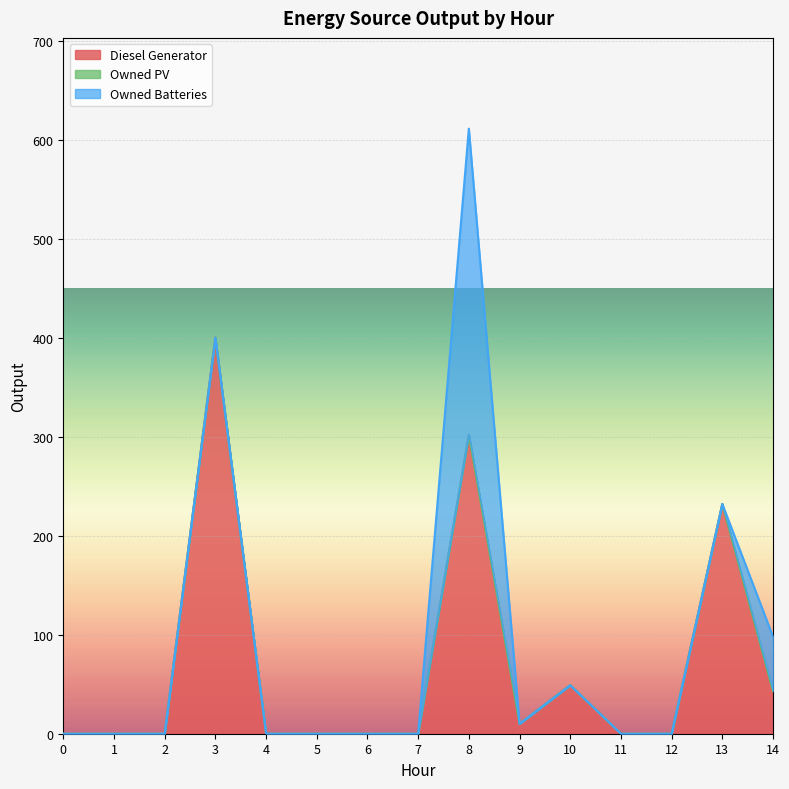

True or false: Owned PV and Diesel Generator cross at least once.

False